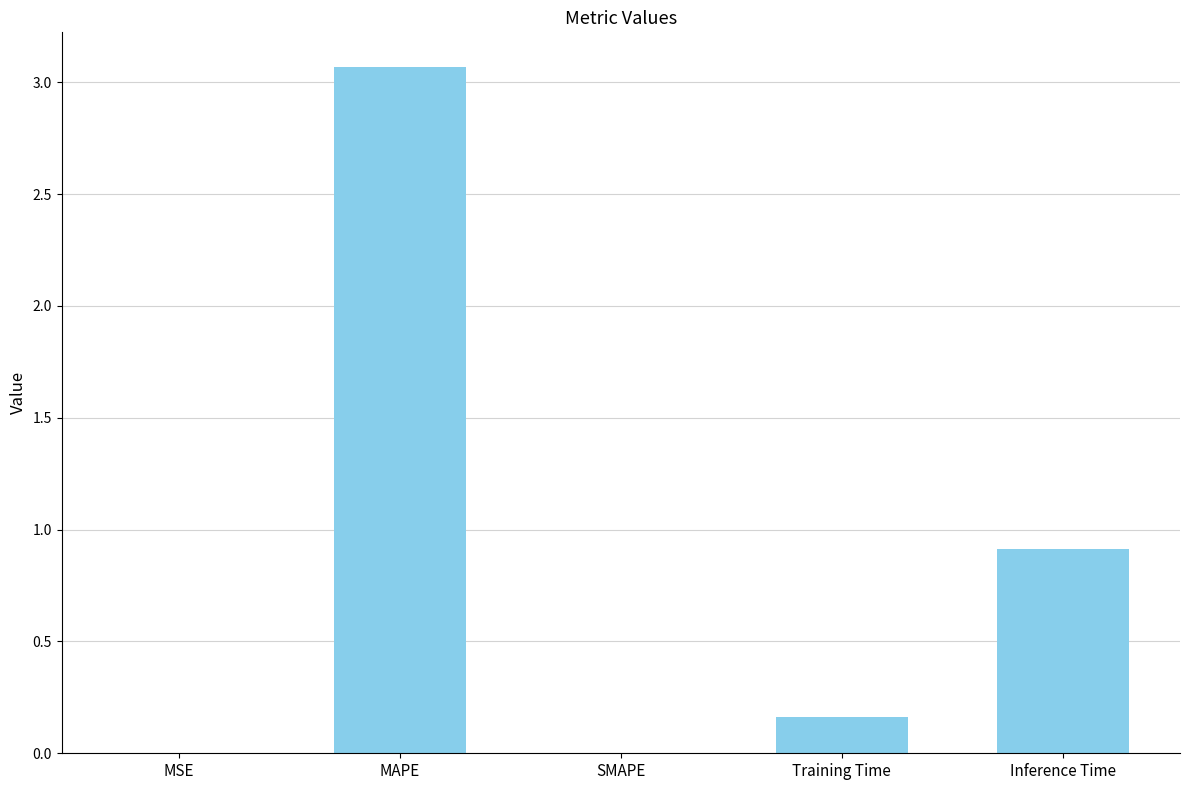

What is the difference between the values at Training Time and Inference Time?

0.8